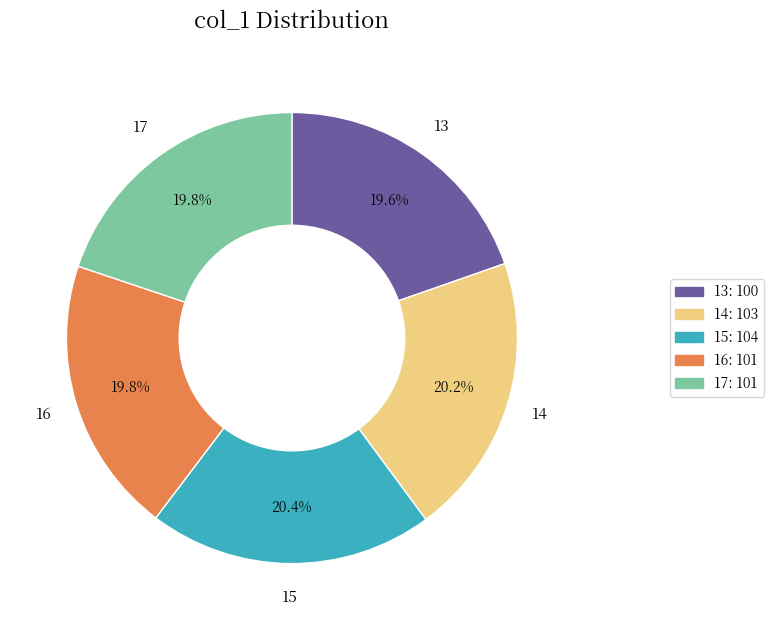

Does 17 account for over 50% of the chart?

No